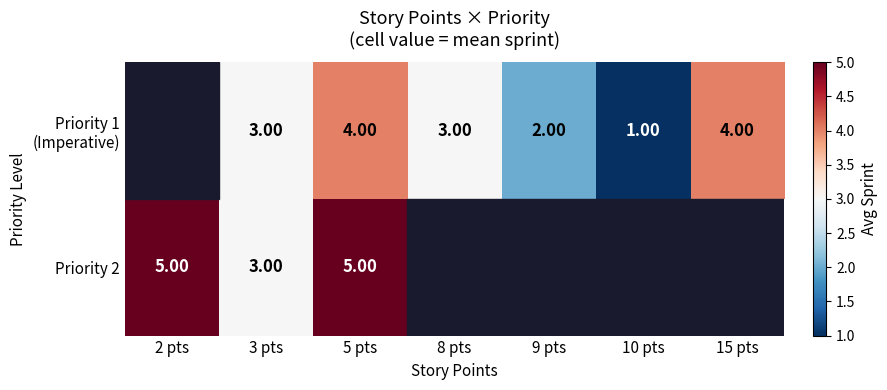

Where is Priority 2 nearest to the value 4?

2 pts